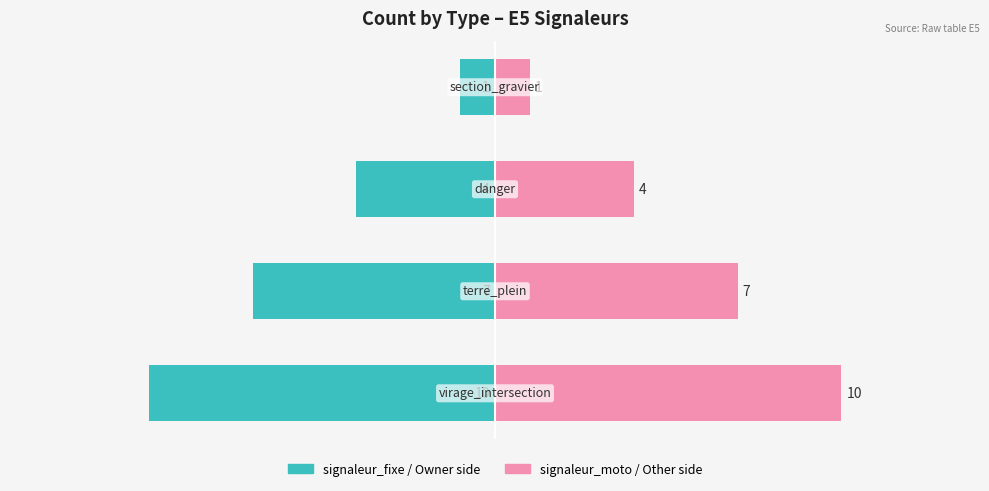

Reading left to right, transcribe all the data shown in this chart.

signaleur_fixe: -10	-7	-4	-1
signaleur_moto: 10	7	4	1